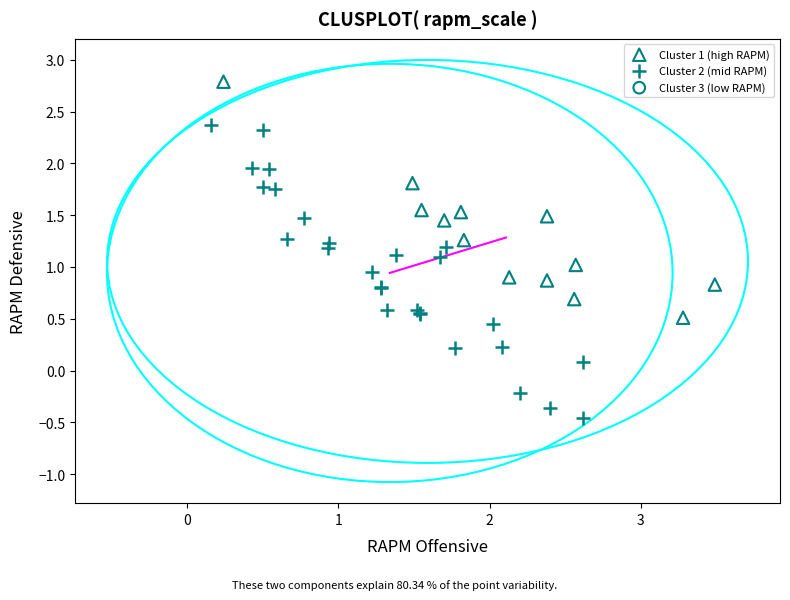

Which series reaches the maximum Y coordinate?

Cluster 1 (high RAPM)